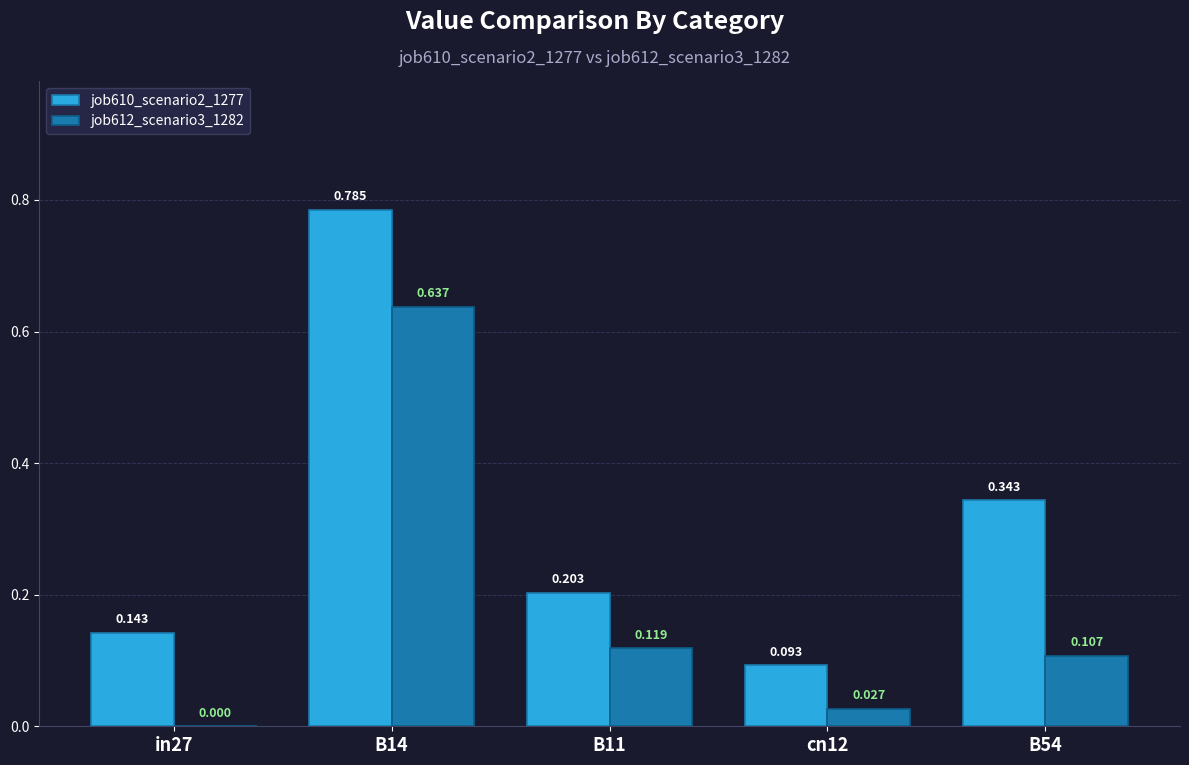

How many groups of bars are there?

5